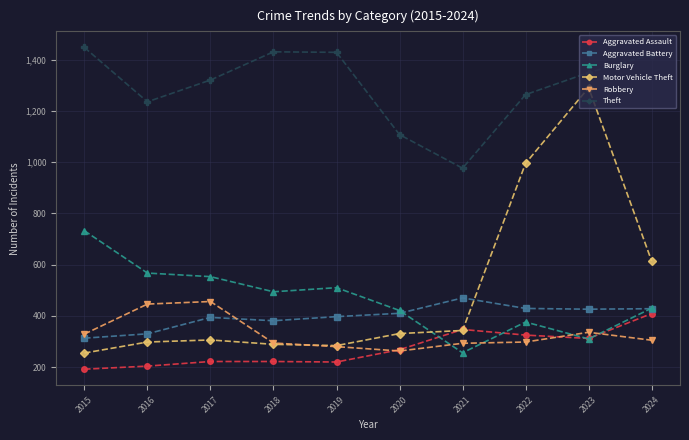

Does the chart display data point markers on the line(s)?

Yes